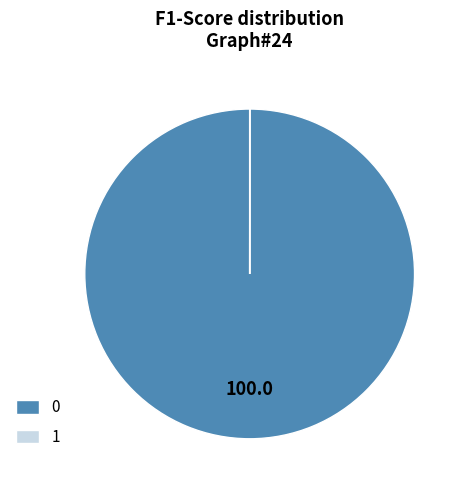

Is there any slice that represents more than half of the pie?

Yes